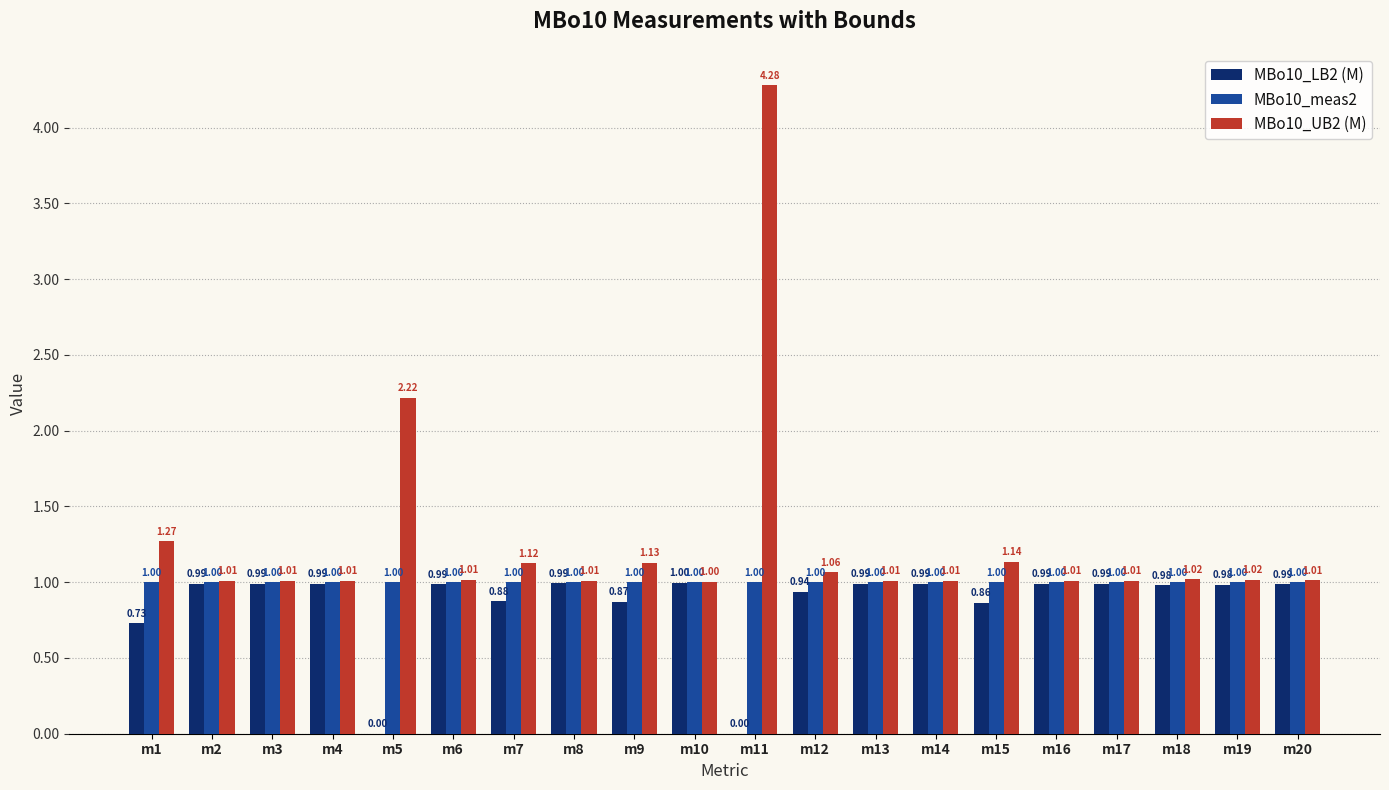

At which category is the sum across all series the highest?

m11